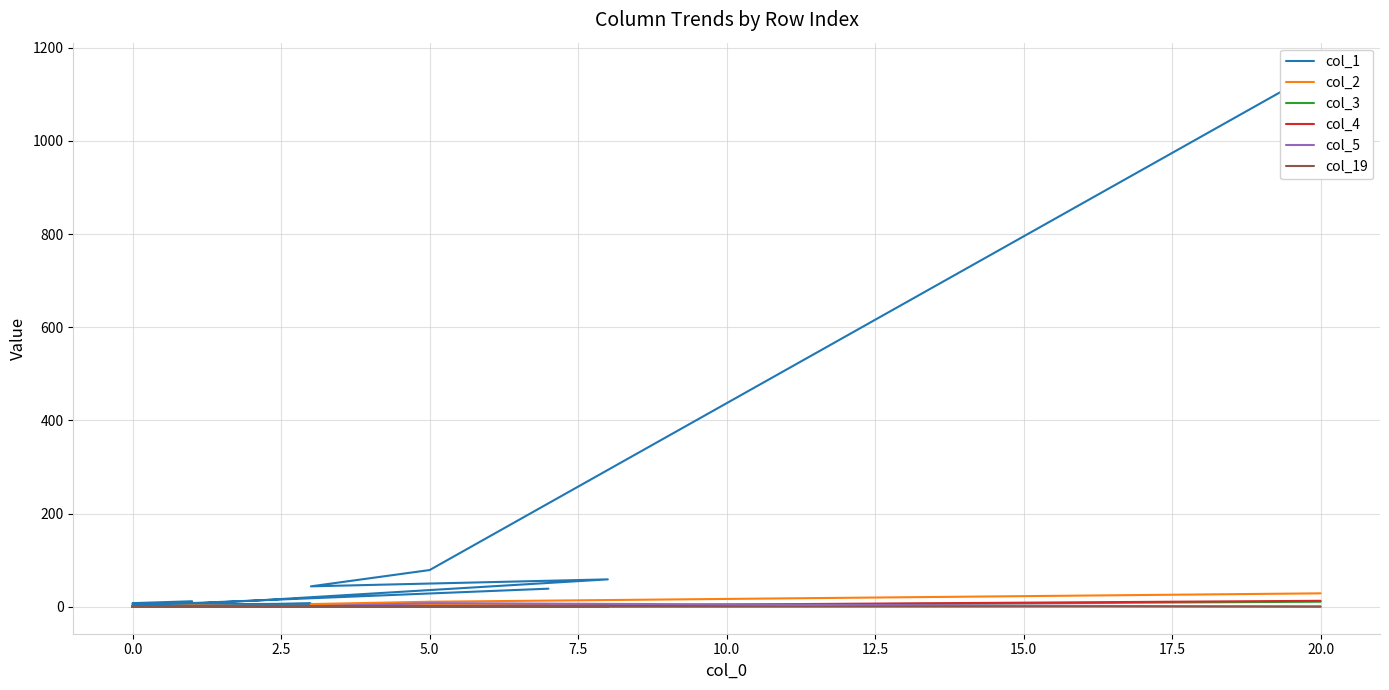

How many lines are shown in the chart?

6